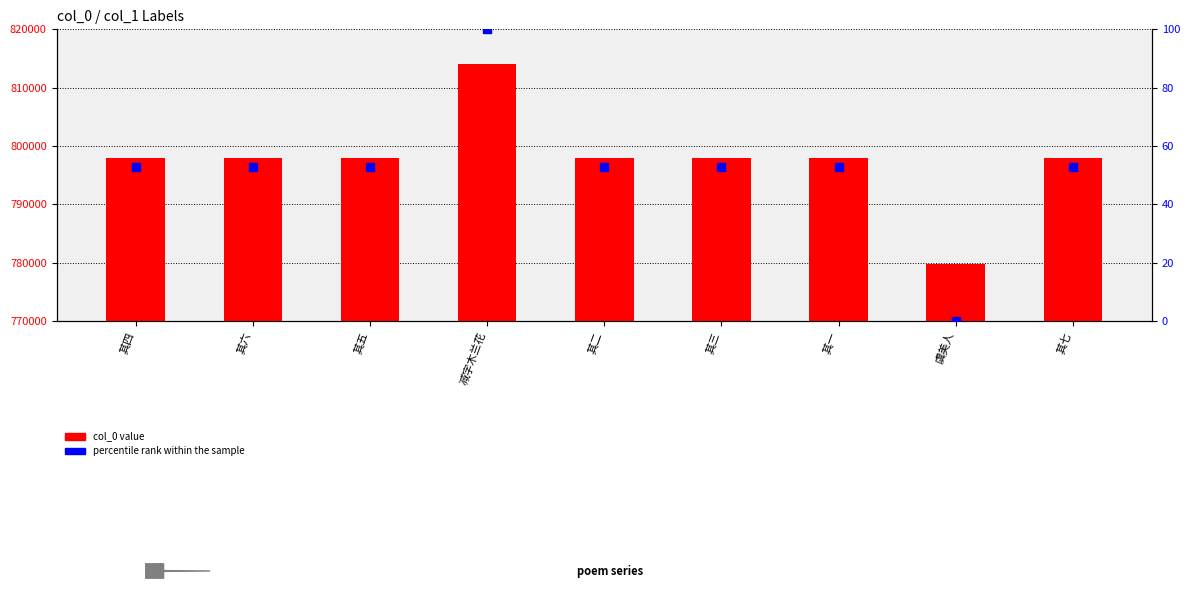

Is the value of percentile rank within the sample at 减字木兰花 greater than the value of col_0 at 其三?

No